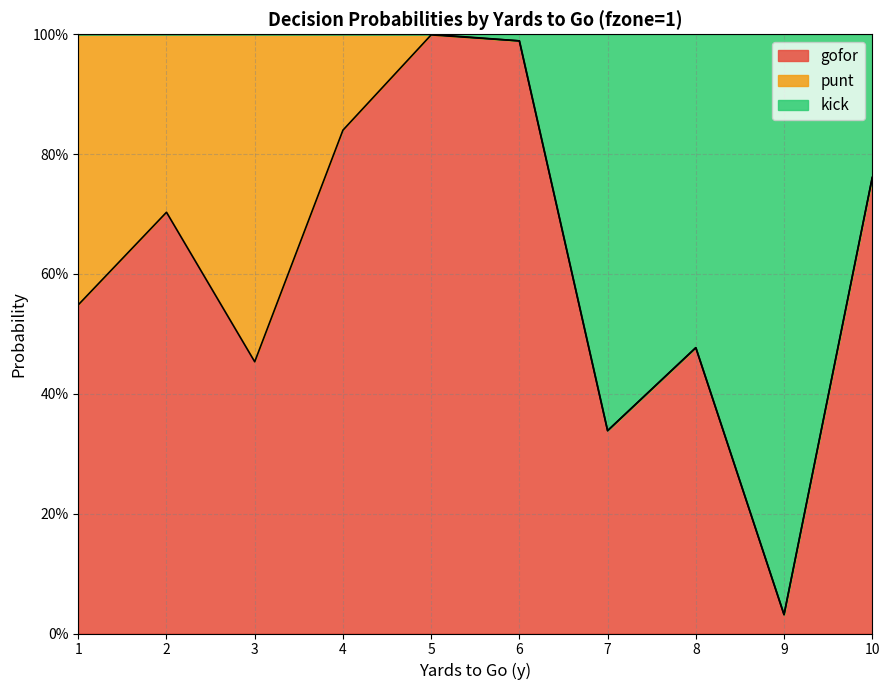

What are all the series names shown in the legend?

gofor, punt, kick